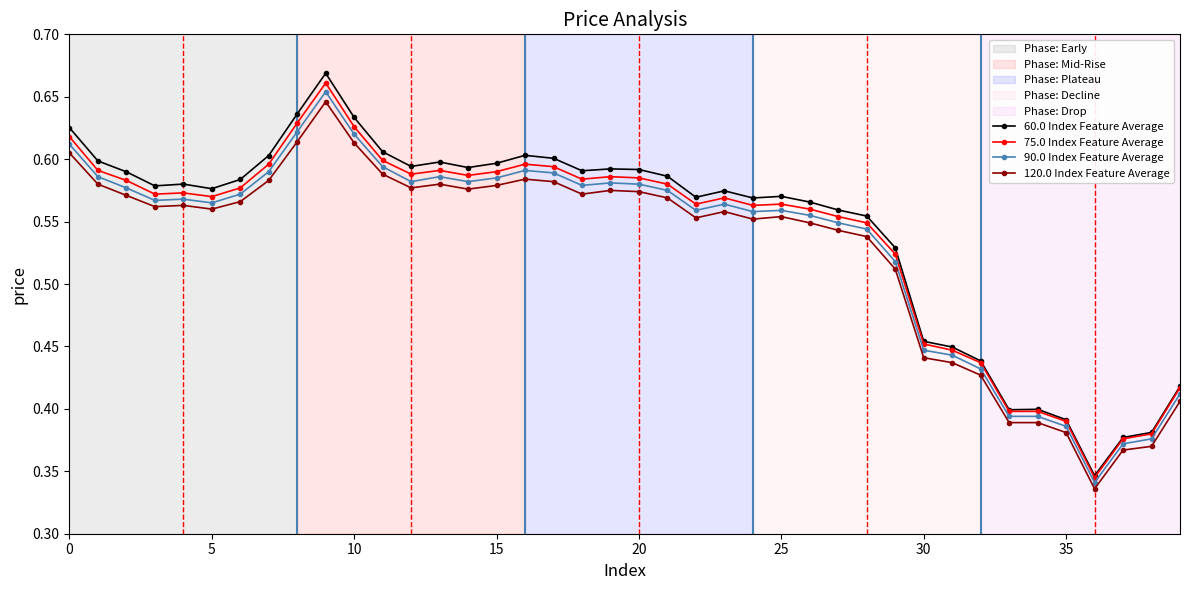

True or false: 75.0 Index Feature Average has more than 2 points higher than both neighbors.

True